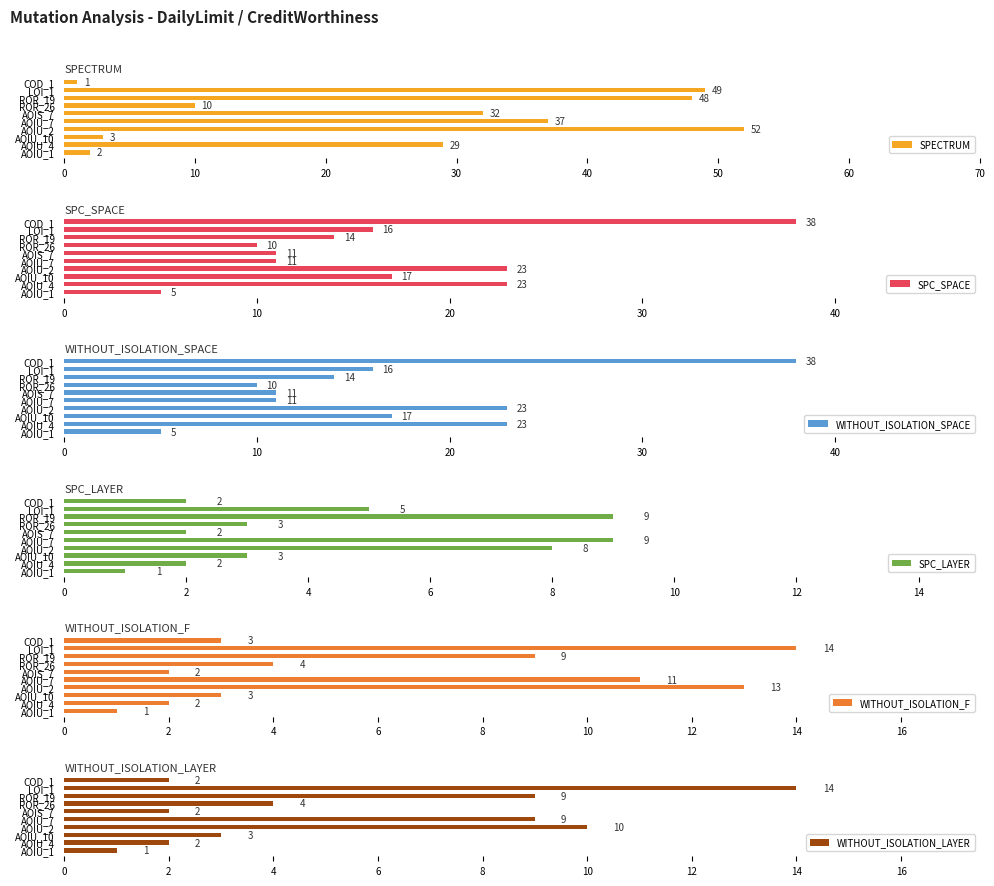

The SPECTRUM series shows 2 at ROR_26. True or false?

False